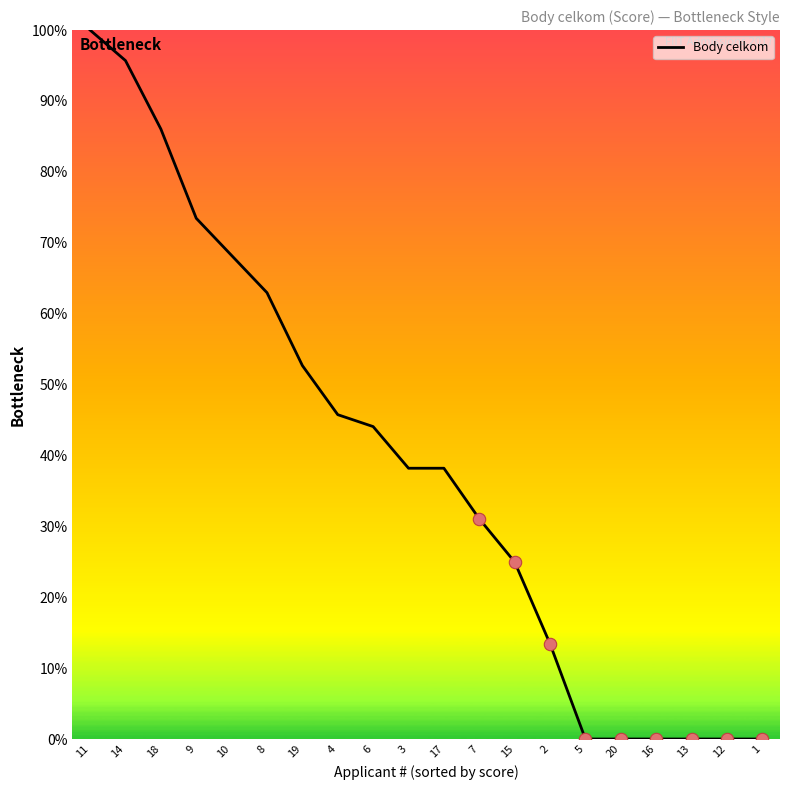

What is the change in value from 19 to 2?

-39.2